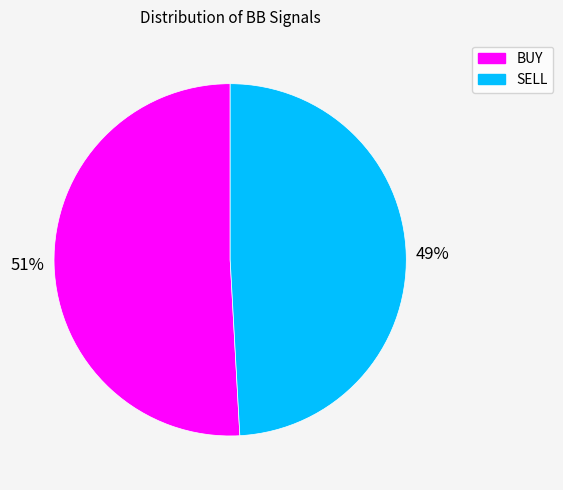

The BUY slice represents 38% of the pie. True or false?

False